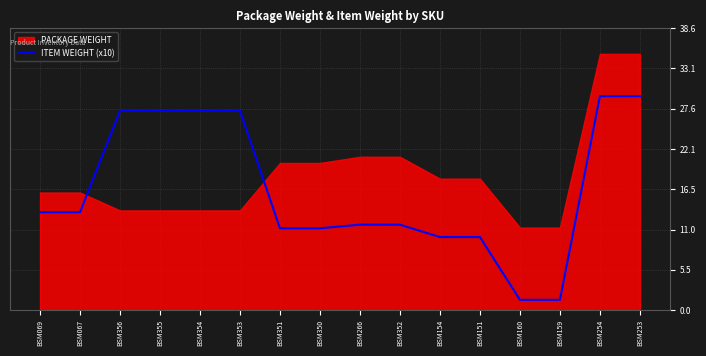

Where does the data first go above 13?

BSM069